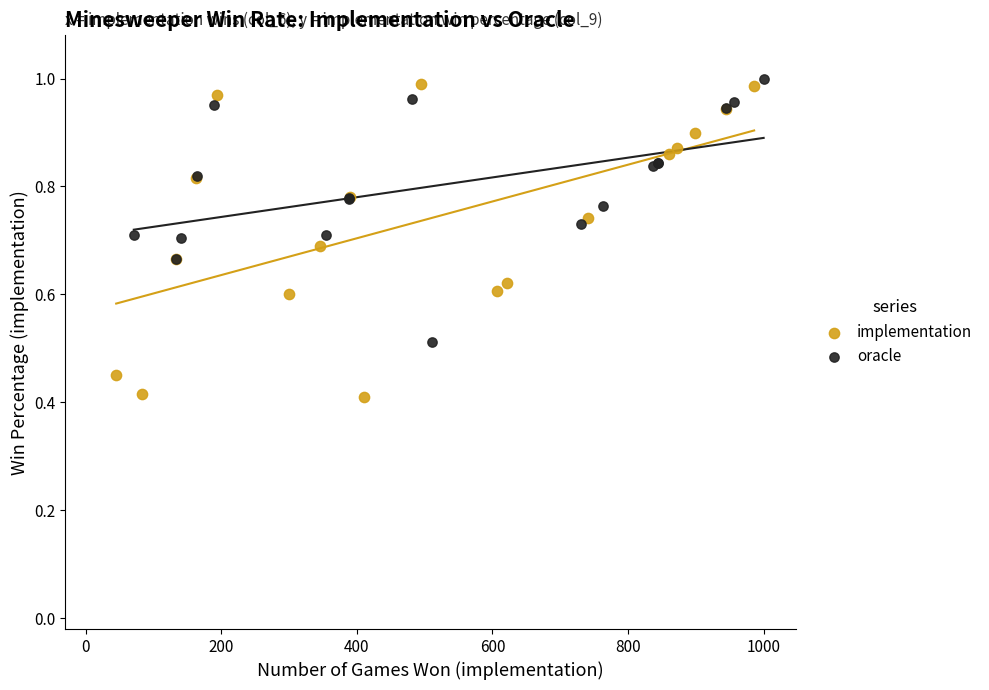

Which series contains the lowest Y value?

implementation